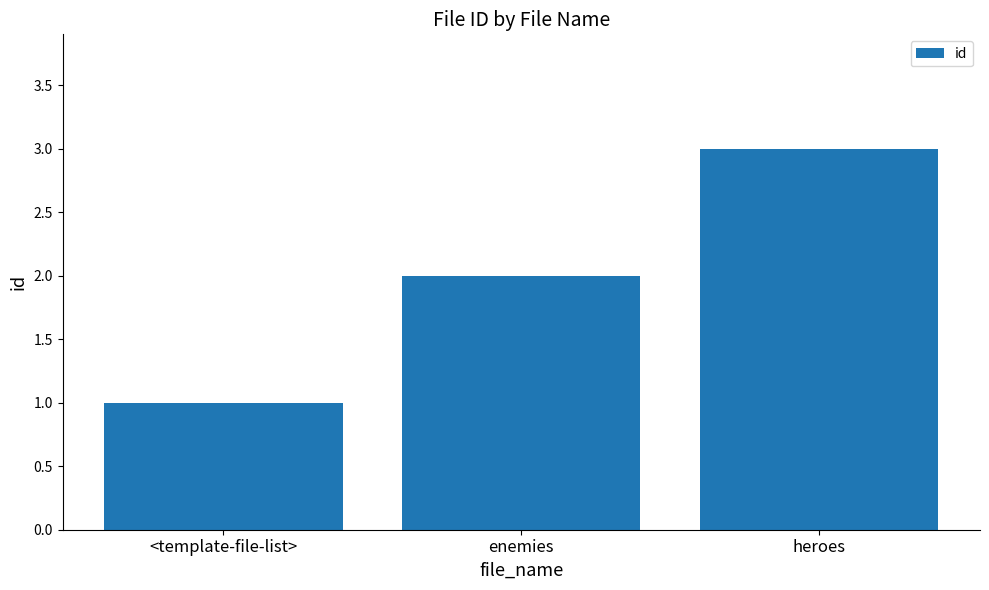

Does the chart contain stacked bars?

No